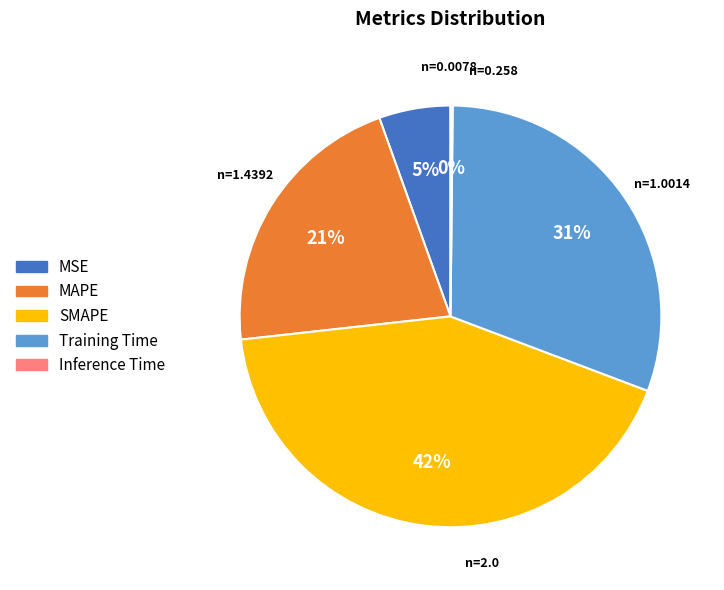

Which slice is the largest?

SMAPE